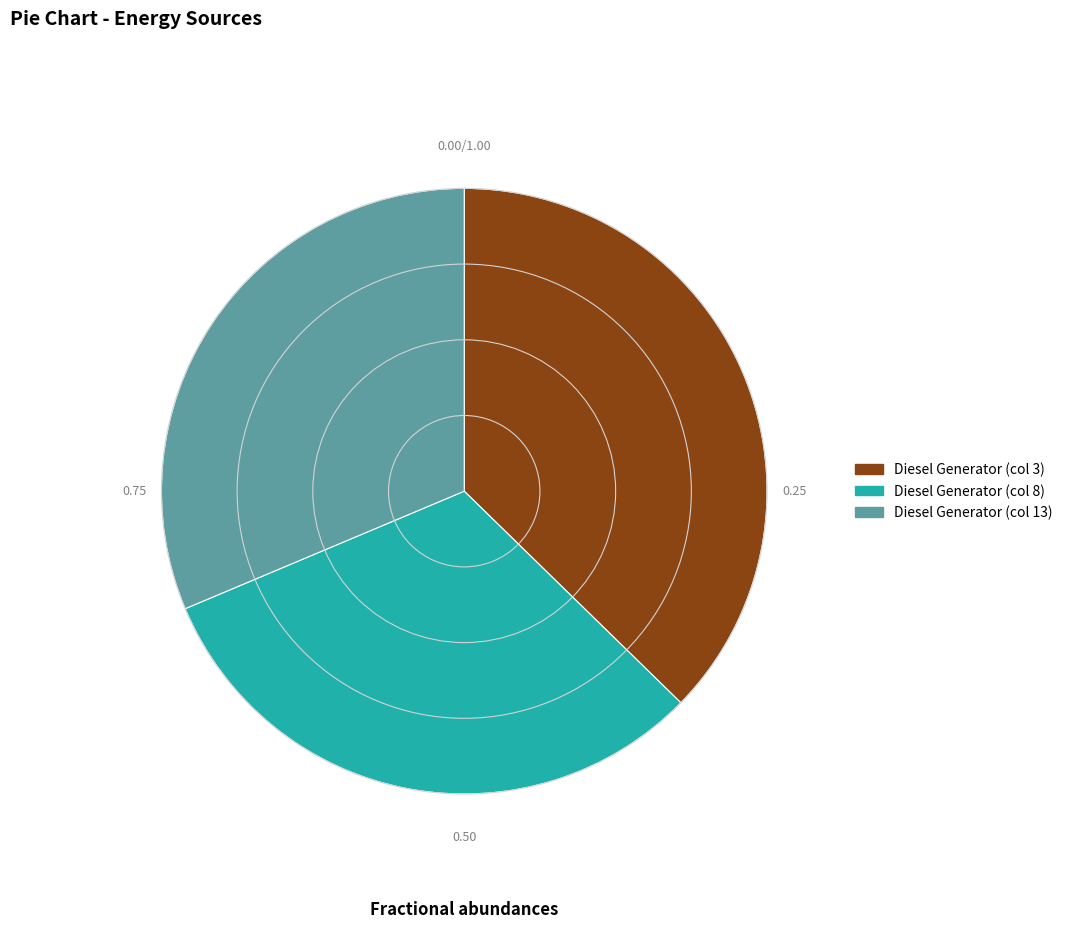

Does any single category account for the majority?

No